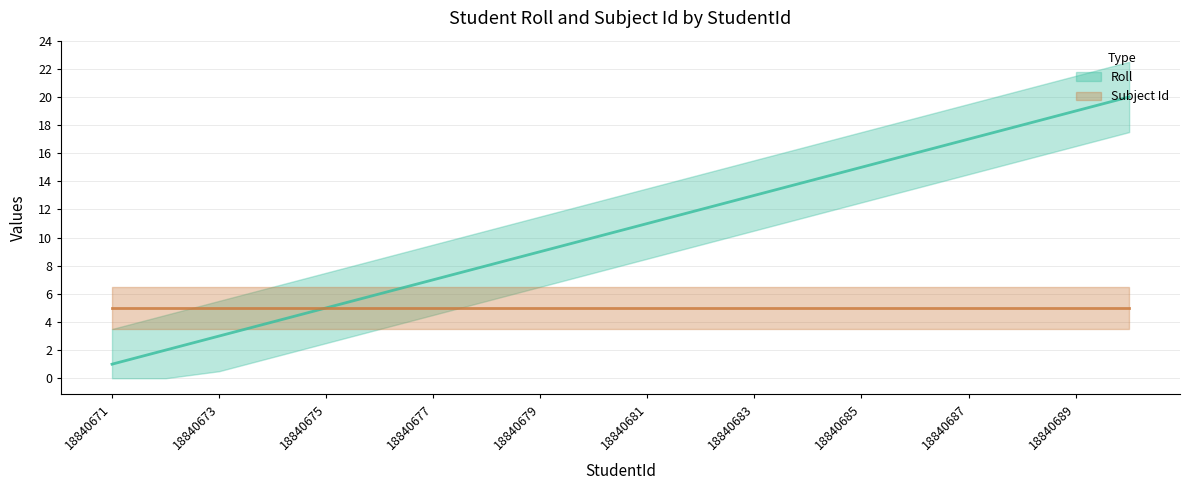

What is the difference between the maximum and minimum values?

19